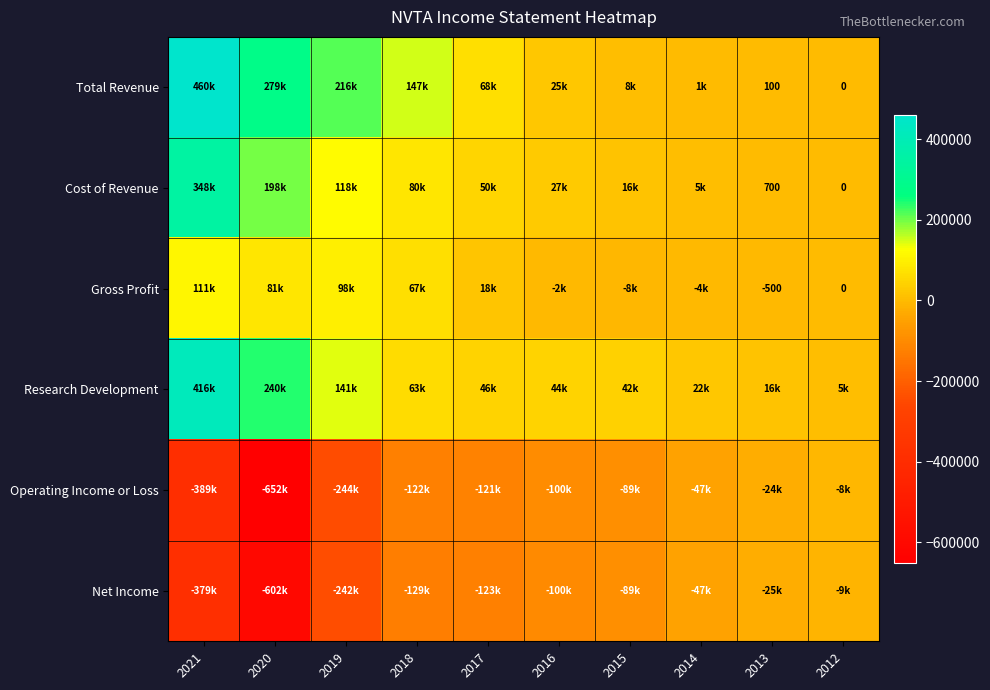

Is it true that Cost of Revenue equals 700 at 2013?

True